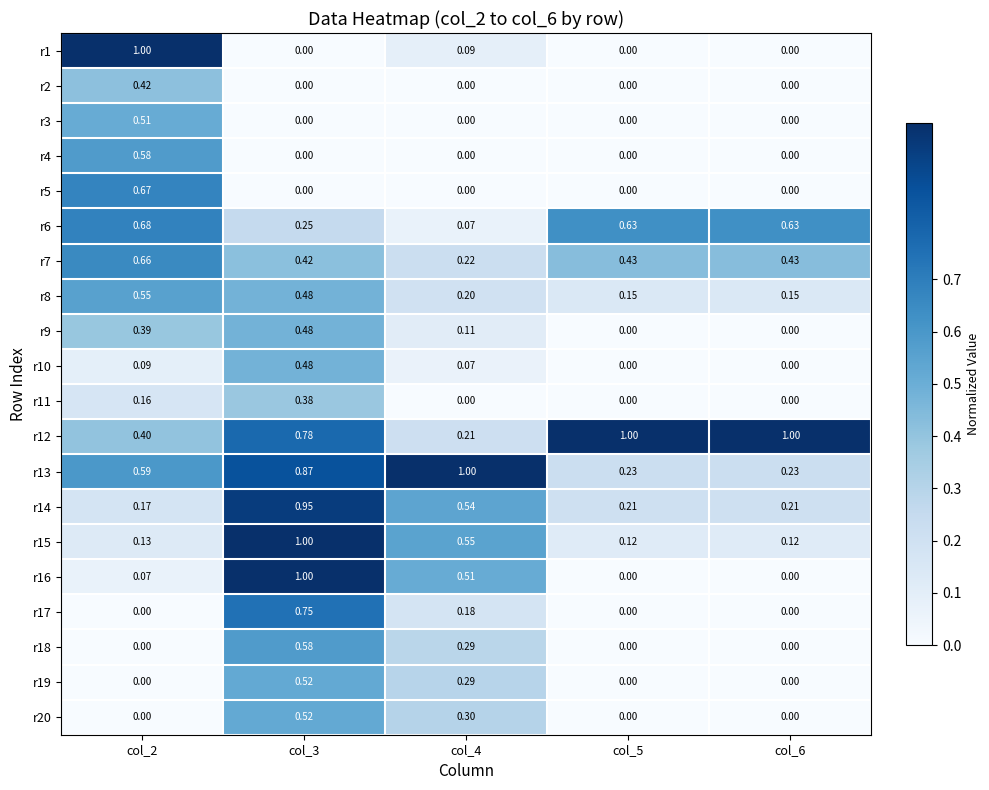

Reading left to right, what are all the values shown in this chart?

r1: col_2=1.0	col_3=0.0	col_4=0.1	col_5=0.0	col_6=0.0
r2: col_2=0.4	col_3=0.0	col_4=0.0	col_5=0.0	col_6=0.0
r3: col_2=0.5	col_3=0.0	col_4=0.0	col_5=0.0	col_6=0.0
r4: col_2=0.6	col_3=0.0	col_4=0.0	col_5=0.0	col_6=0.0
r5: col_2=0.7	col_3=0.0	col_4=0.0	col_5=0.0	col_6=0.0
r6: col_2=0.7	col_3=0.2	col_4=0.1	col_5=0.6	col_6=0.6
r7: col_2=0.7	col_3=0.4	col_4=0.2	col_5=0.4	col_6=0.4
r8: col_2=0.6	col_3=0.5	col_4=0.2	col_5=0.1	col_6=0.1
r9: col_2=0.4	col_3=0.5	col_4=0.1	col_5=0.0	col_6=0.0
r10: col_2=0.1	col_3=0.5	col_4=0.1	col_5=0.0	col_6=0.0
r11: col_2=0.2	col_3=0.4	col_4=0.0	col_5=0.0	col_6=0.0
r12: col_2=0.4	col_3=0.8	col_4=0.2	col_5=1.0	col_6=1.0
r13: col_2=0.6	col_3=0.9	col_4=1.0	col_5=0.2	col_6=0.2
r14: col_2=0.2	col_3=0.9	col_4=0.5	col_5=0.2	col_6=0.2
r15: col_2=0.1	col_3=1.0	col_4=0.6	col_5=0.1	col_6=0.1
r16: col_2=0.1	col_3=1.0	col_4=0.5	col_5=0.0	col_6=0.0
r17: col_2=0.0	col_3=0.8	col_4=0.2	col_5=0.0	col_6=0.0
r18: col_2=0.0	col_3=0.6	col_4=0.3	col_5=0.0	col_6=0.0
r19: col_2=0.0	col_3=0.5	col_4=0.3	col_5=0.0	col_6=0.0
r20: col_2=0.0	col_3=0.5	col_4=0.3	col_5=0.0	col_6=0.0